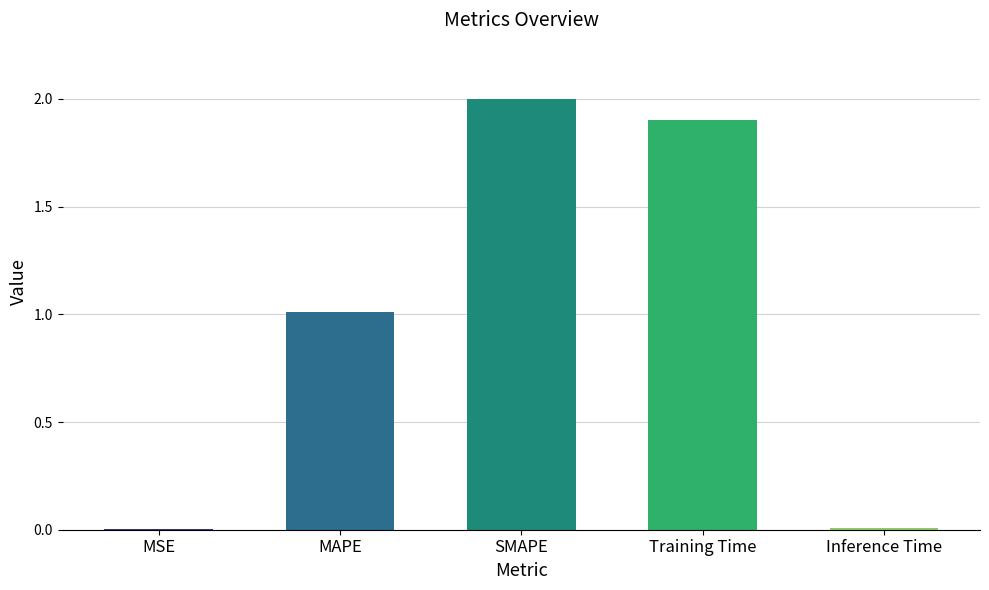

True or false: the data shows 1.9 at Training Time.

True